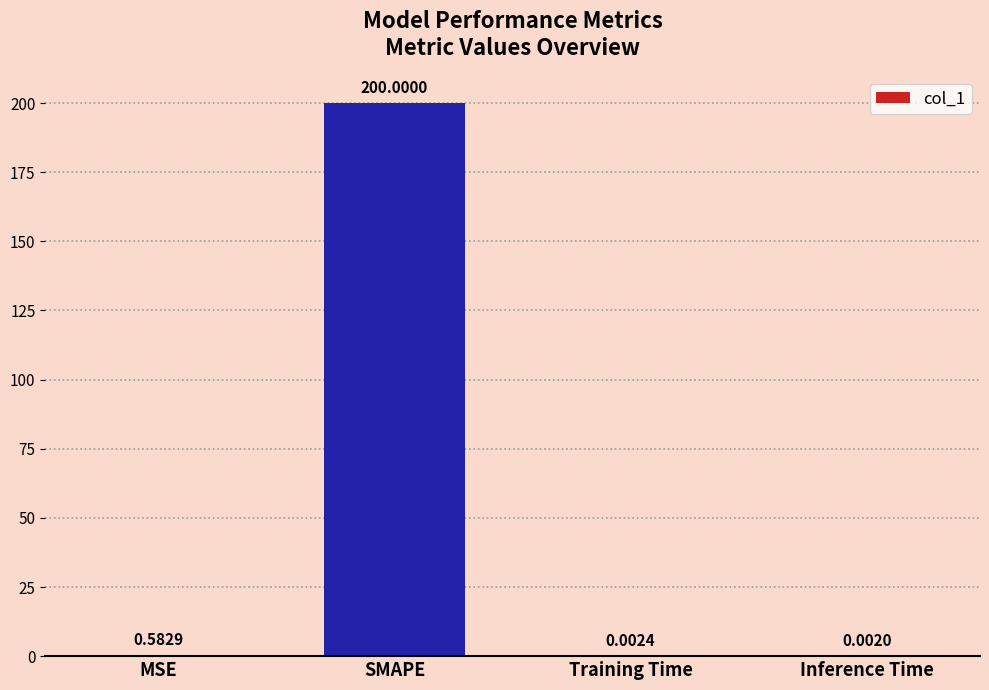

What is the change in value from SMAPE to Inference Time?

-200.0